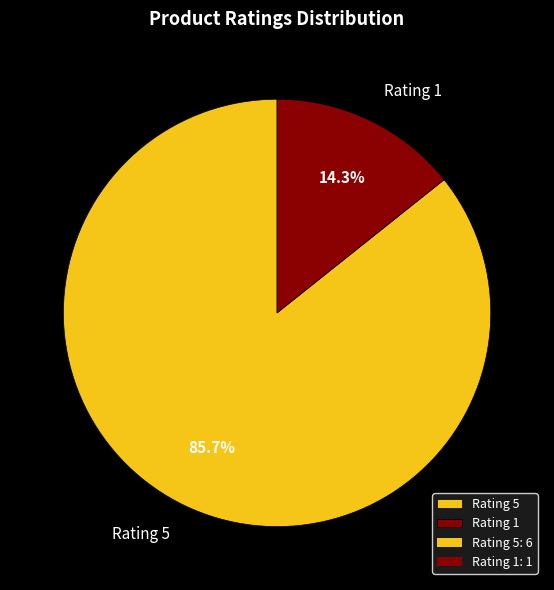

Rank the categories by value from lowest to highest.

Rating 1, Rating 5